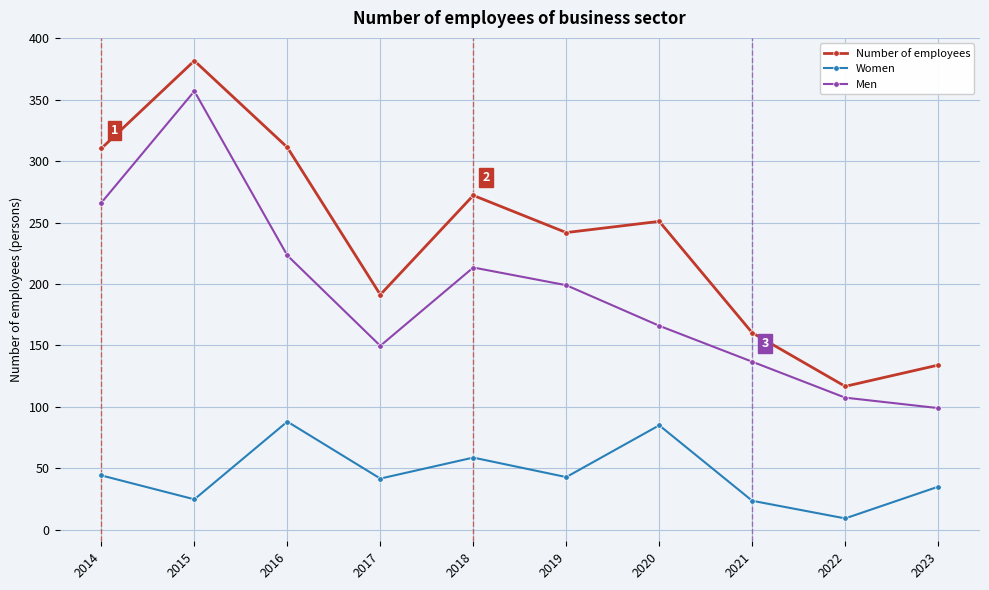

How many data points in Men are above 199?

5